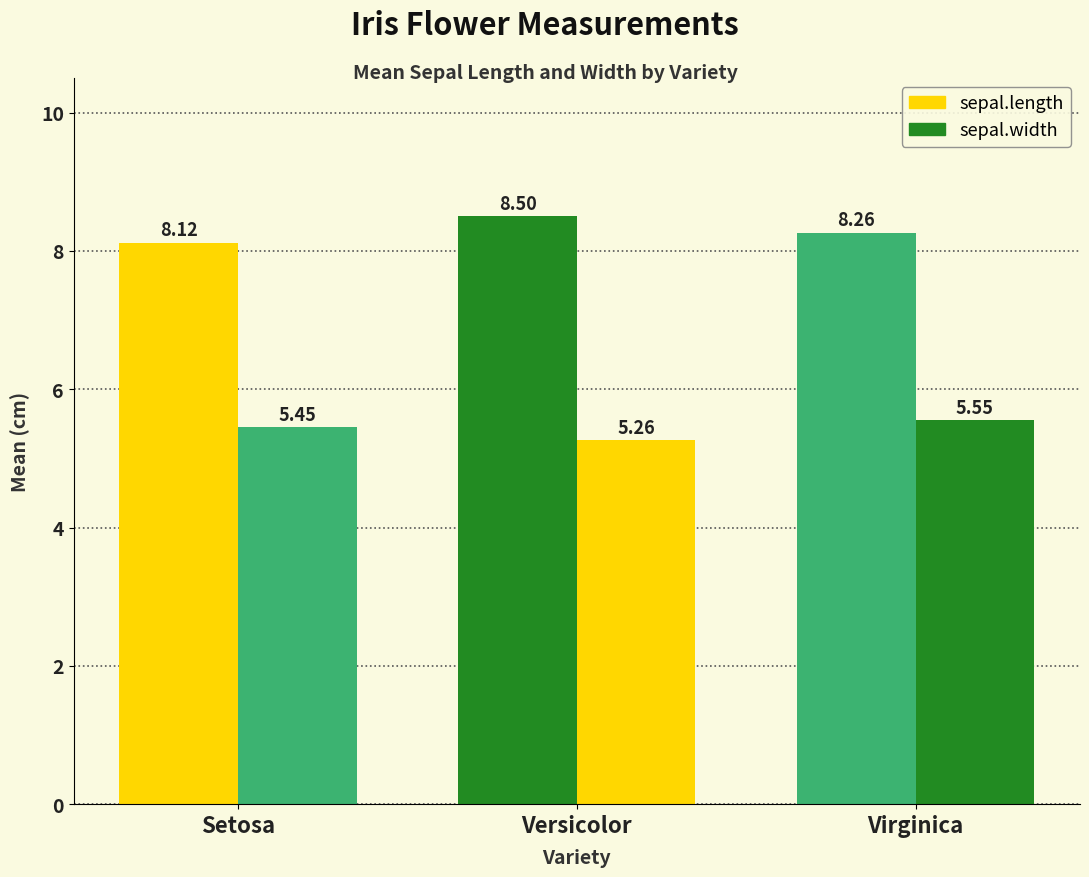

Count the number of data series in this chart.

2